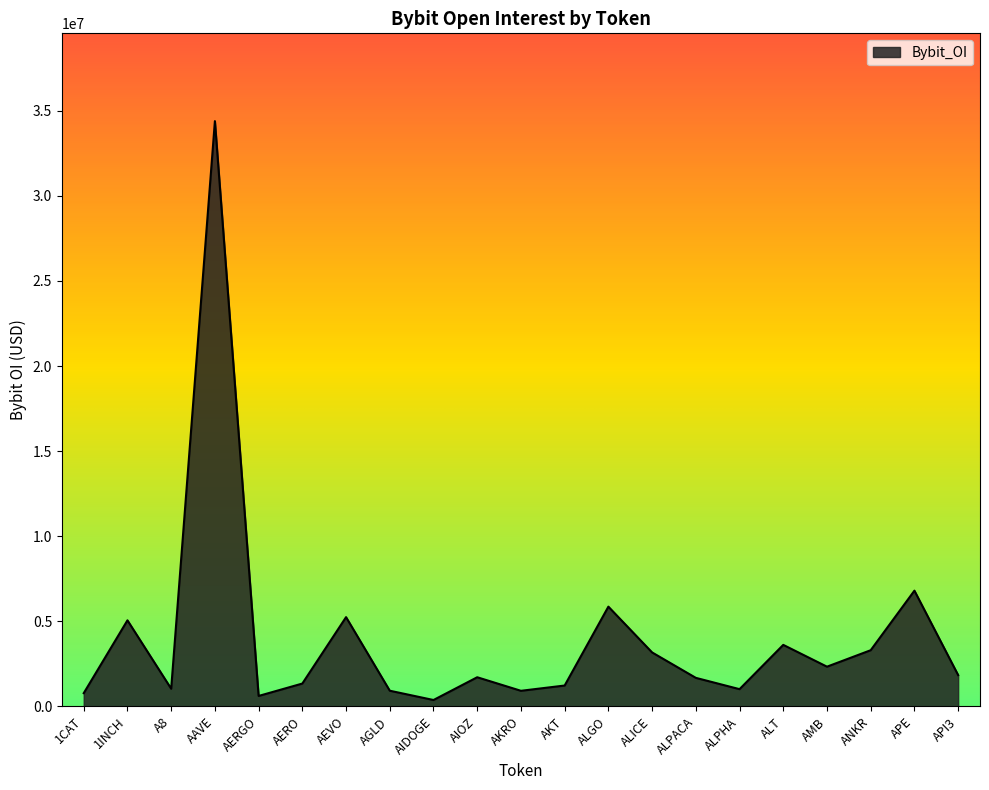

What is the change in value from AERO to AEVO?

+3902843